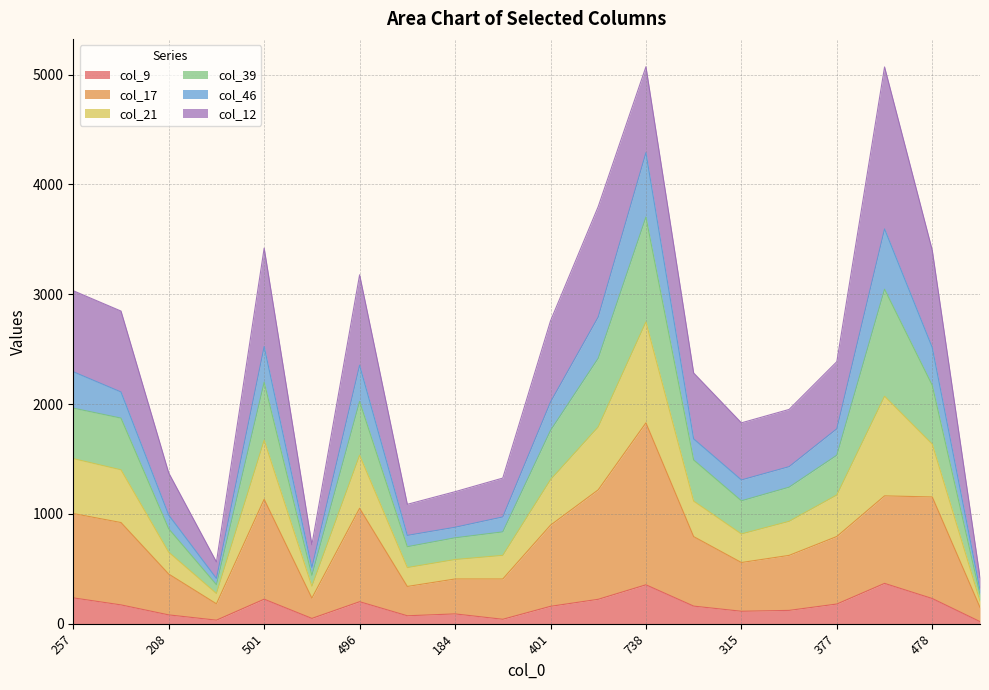

What is the difference between the highest and lowest values at 77?

402